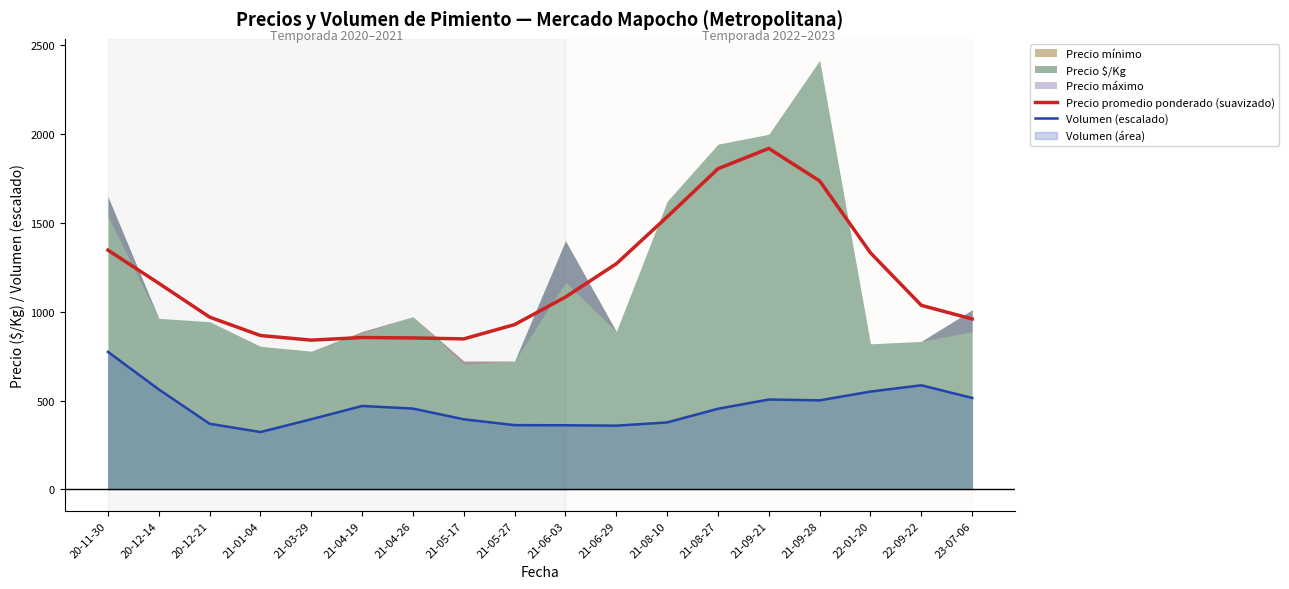

What is the approximate value of Precio promedio ponderado (suavizado) at 20-11-30?

1347.2